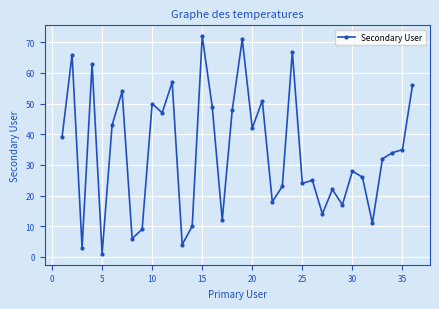

What is the difference between the maximum and minimum values?

71